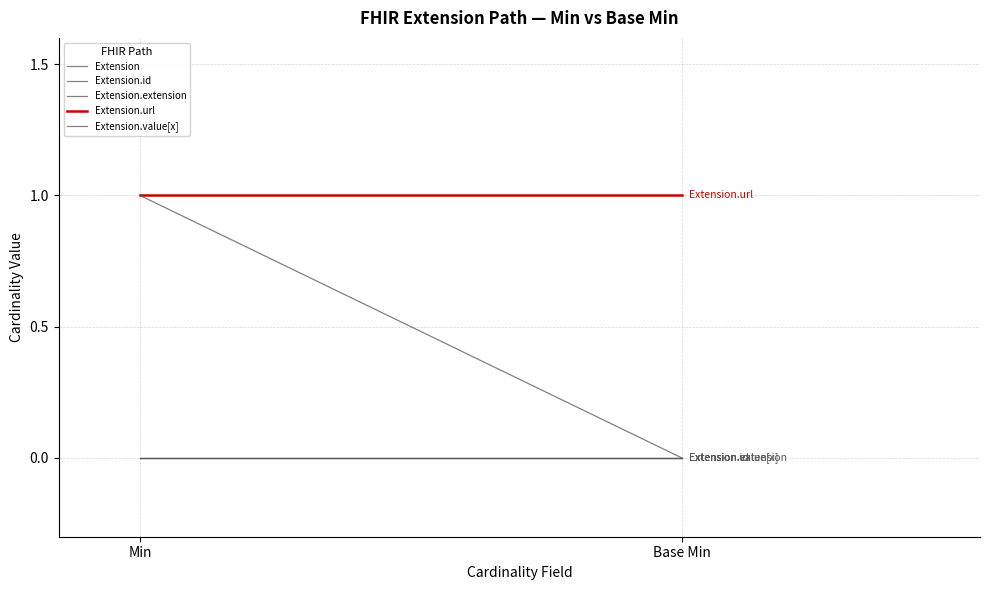

What is the difference between the highest and lowest values at Base Min?

1